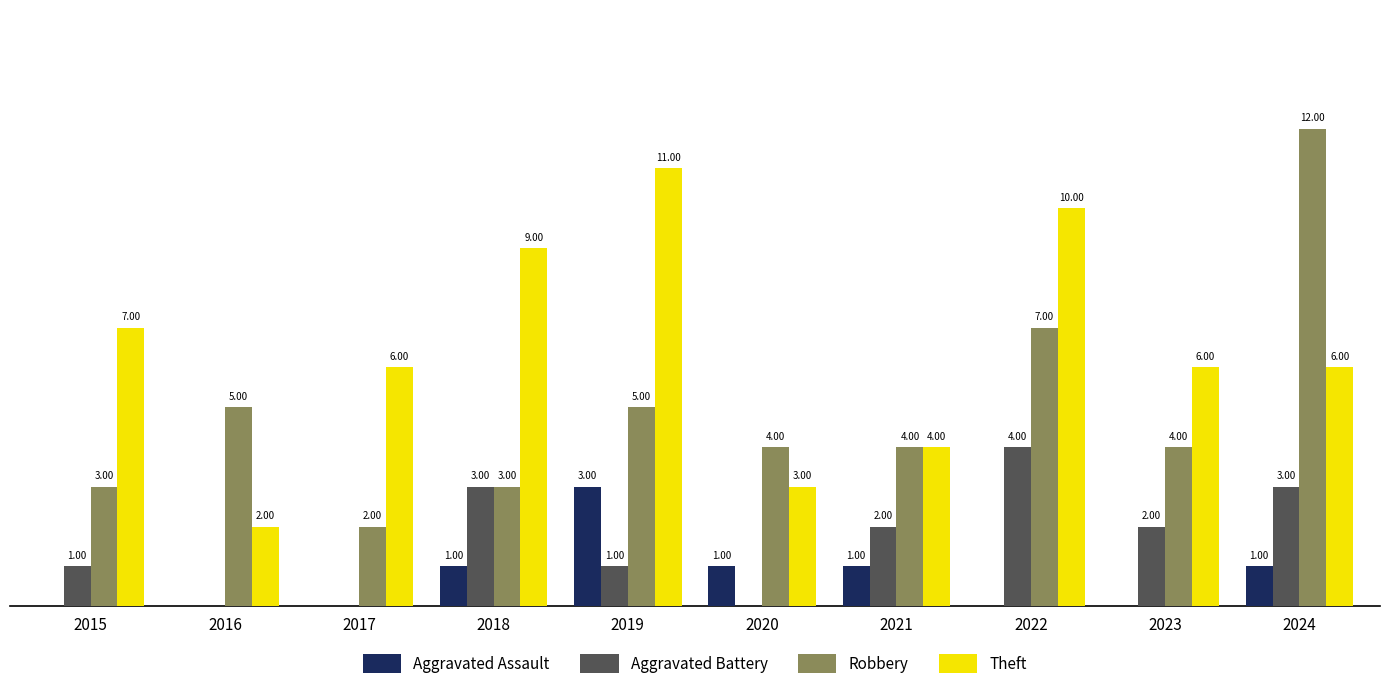

Which series changed the most between 2020 and 2021?

Aggravated Battery